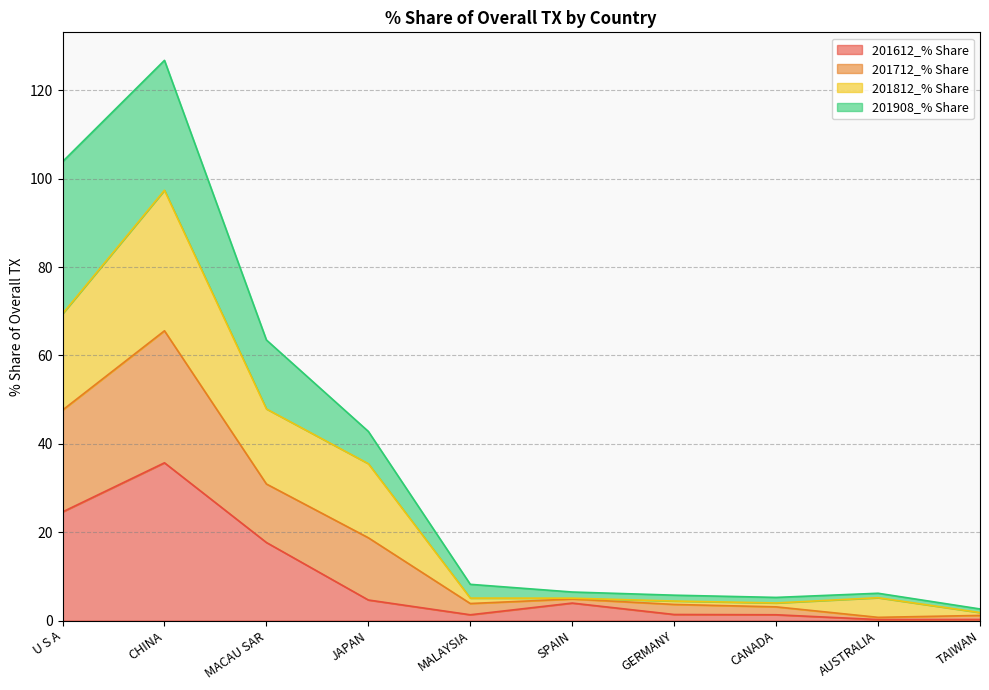

What is the value of the 201612_% Share point at the 10th from the left?

0.2